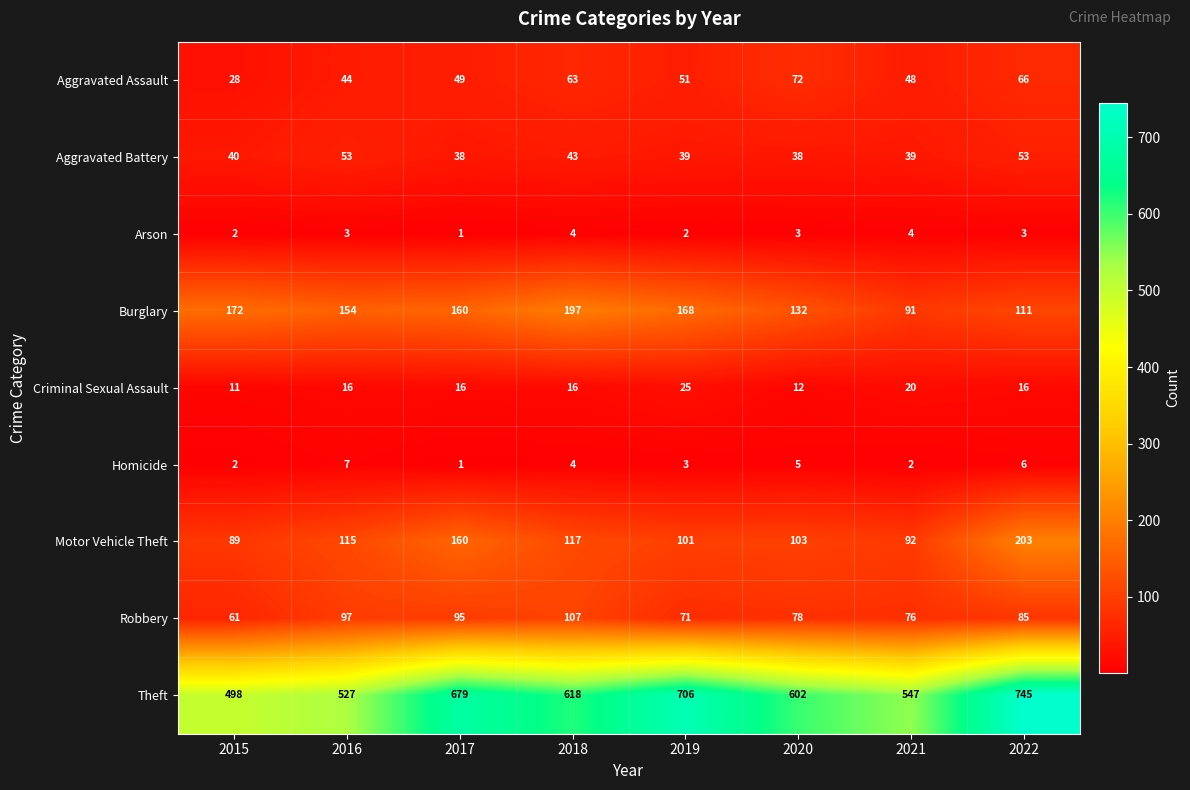

The Arson series shows 4 at 2016. True or false?

False